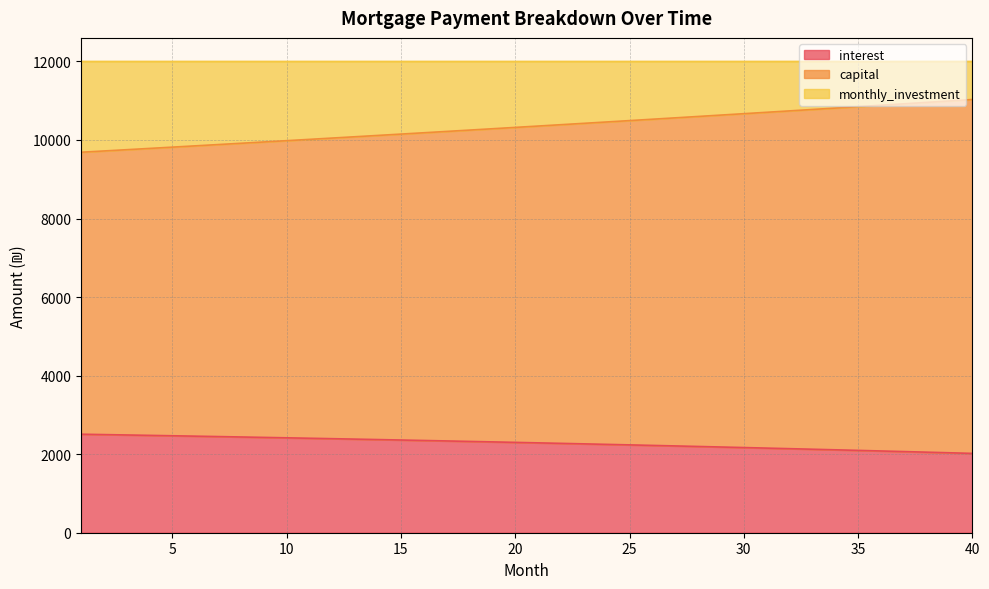

Which has a higher value, 37 or 4?

4